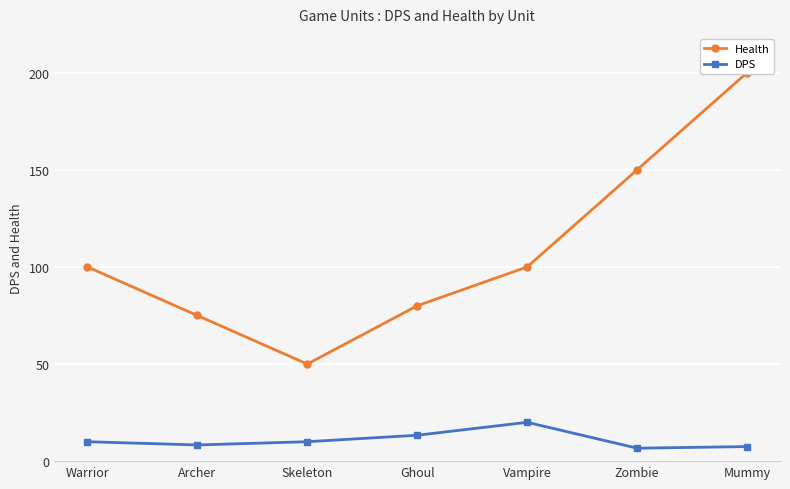

What is the sum of all Health values?

755.0